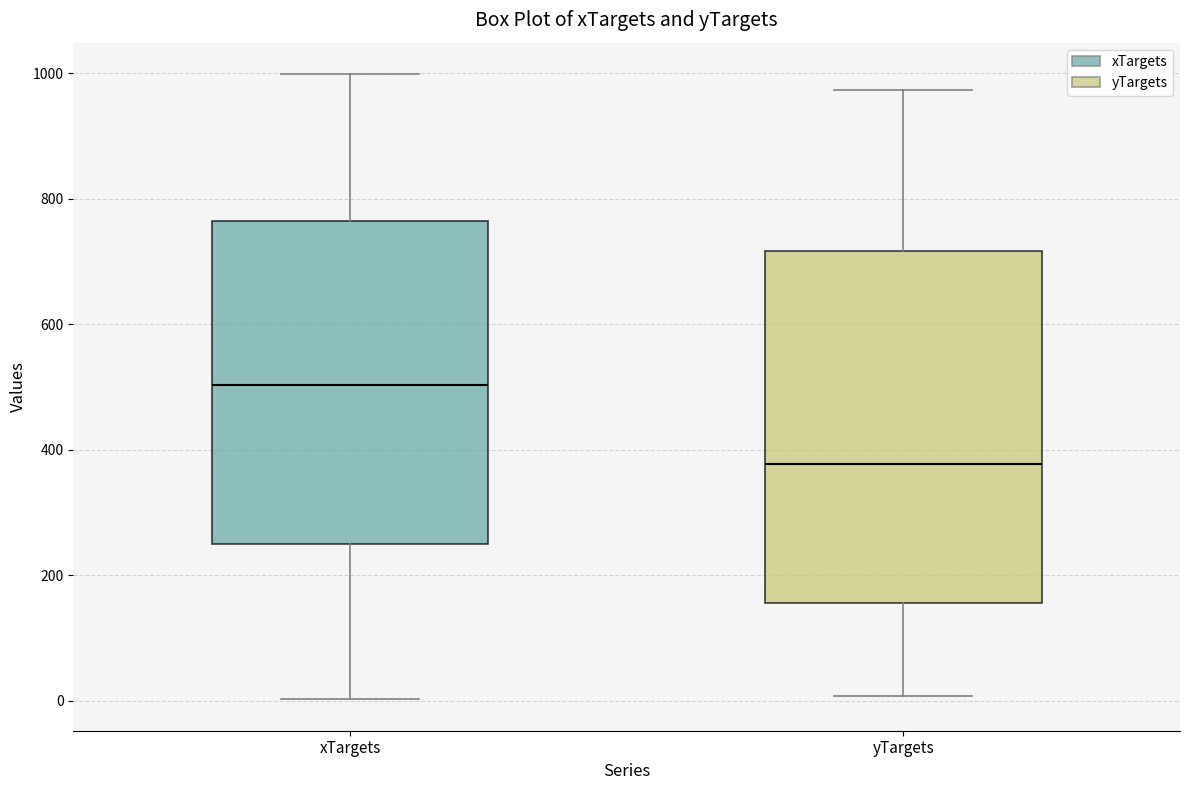

Which box's median line is the lowest?

yTargets